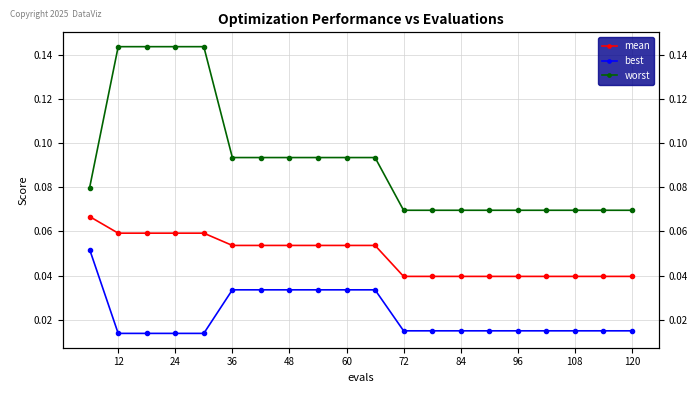

The value of mean at 0 is 0.0. True or false?

False